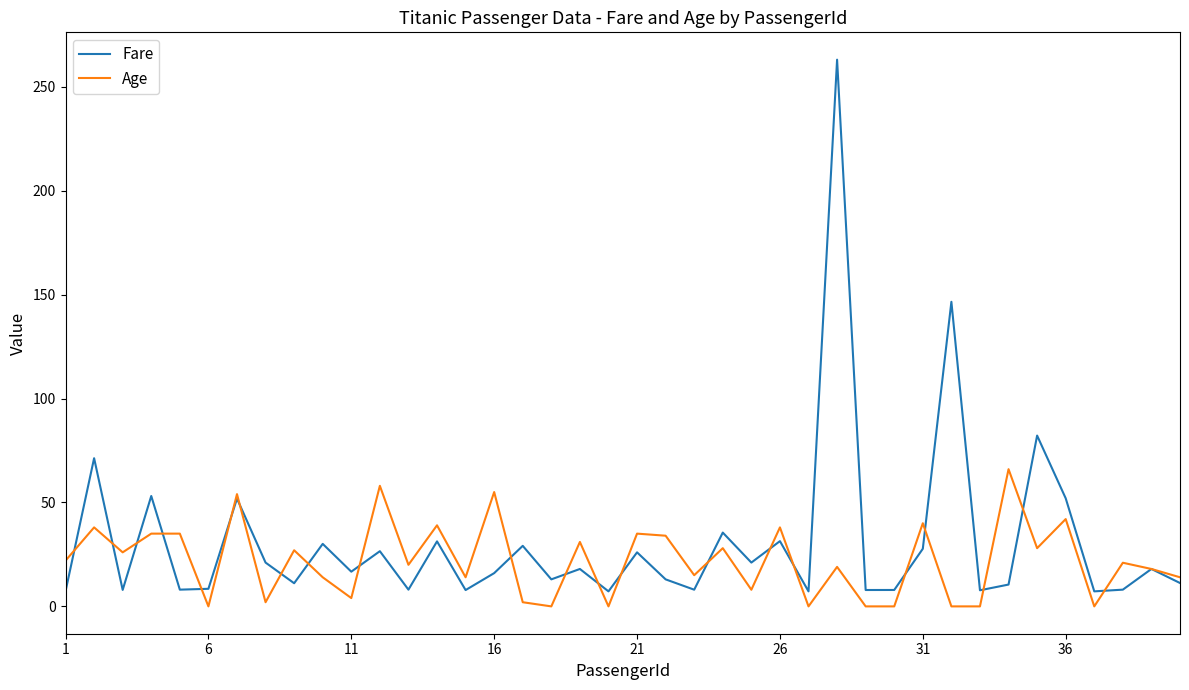

What is the maximum value for Age?

66.0